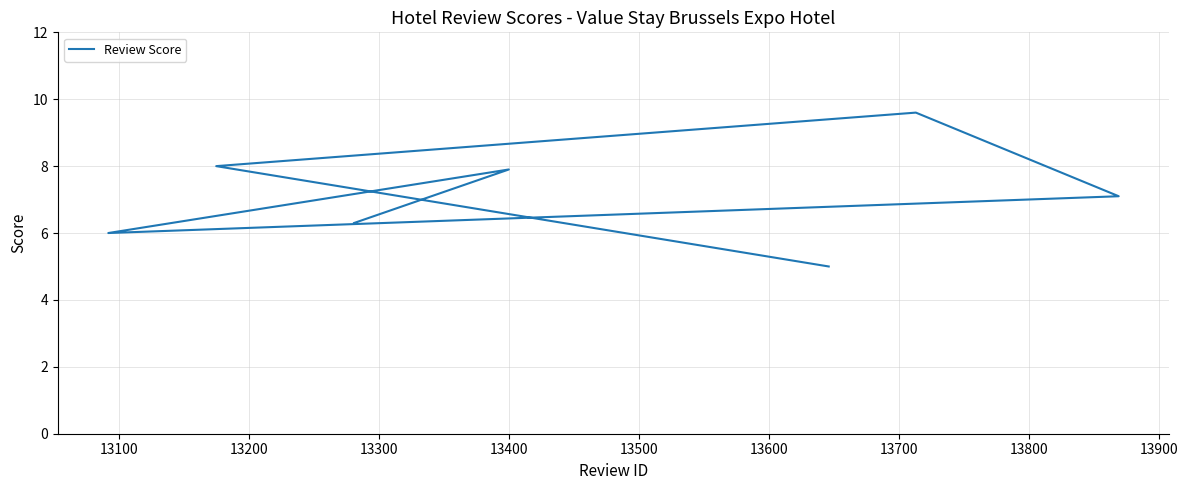

The chart shows a value of 16.2 at 13200. True or false?

False